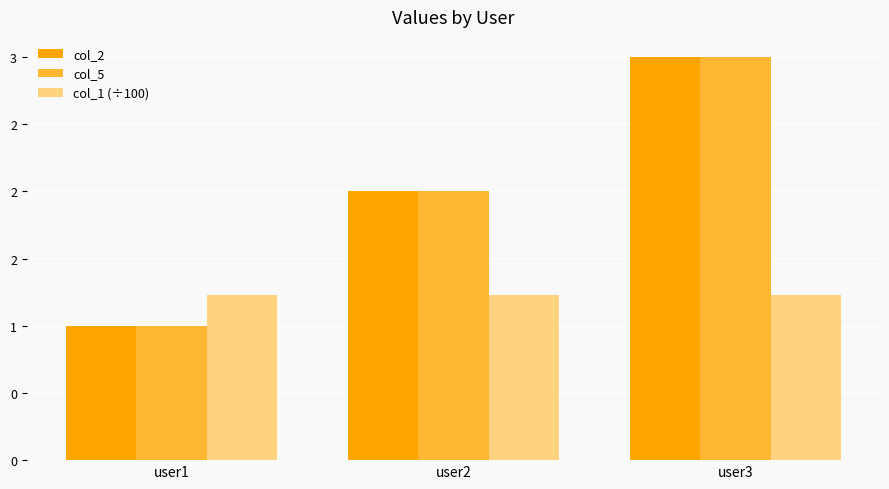

Are the bars grouped side by side (vs. stacked)?

Yes